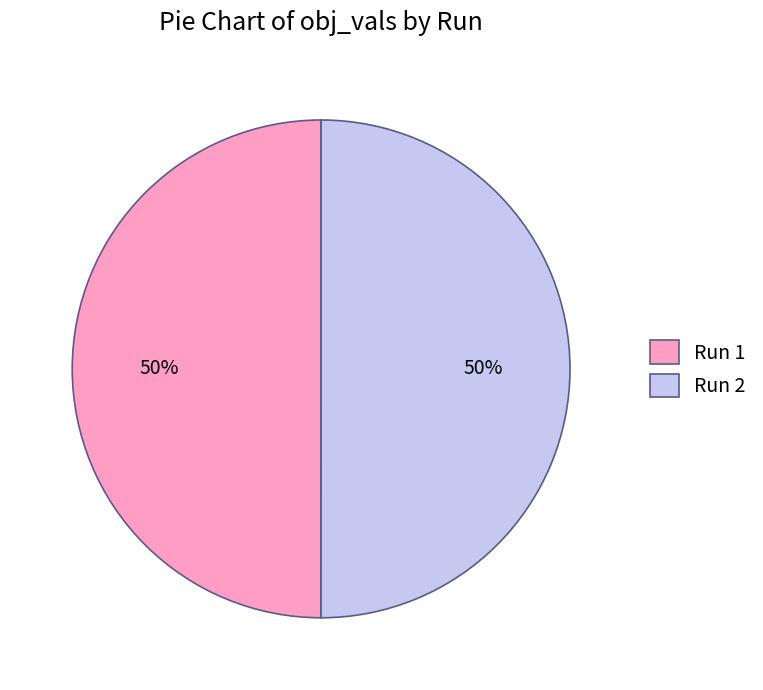

Count the number of slices in the pie.

2